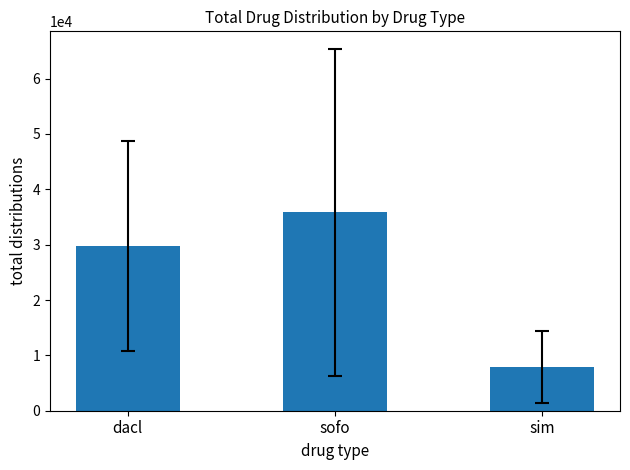

What value does the data have at dacl?

29814.6